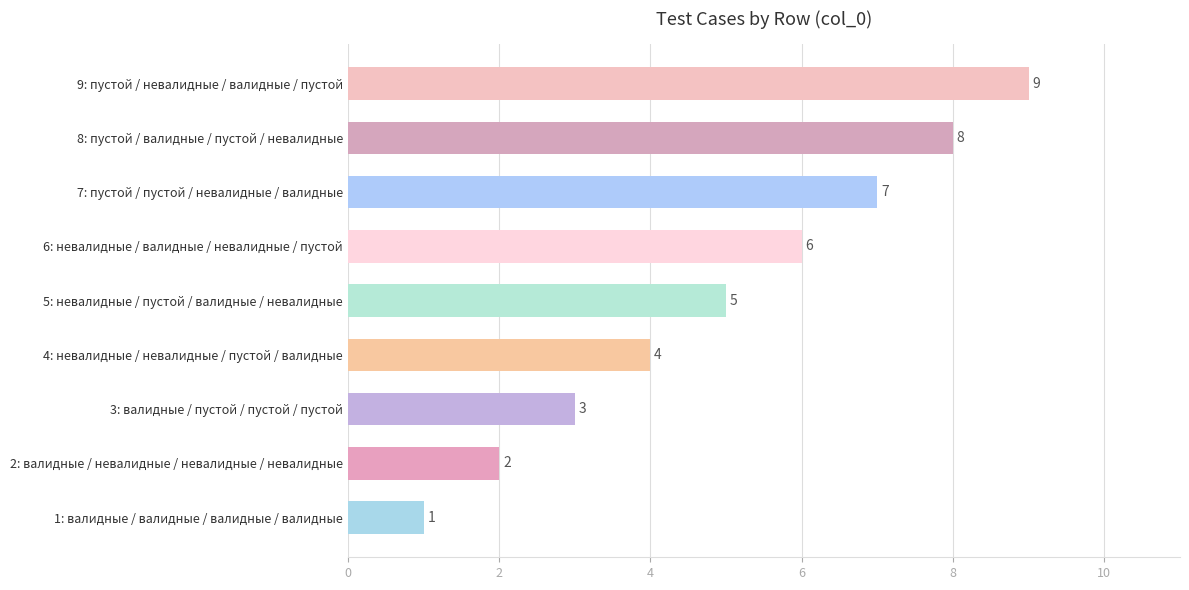

Rank the categories by value from lowest to highest.

1: валидные / валидные / валидные / валидные, 2: валидные / невалидные / невалидные / невалидные, 3: валидные / пустой / пустой / пустой, 4: невалидные / невалидные / пустой / валидные, 5: невалидные / пустой / валидные / невалидные, 6: невалидные / валидные / невалидные / пустой, 7: пустой / пустой / невалидные / валидные, 8: пустой / валидные / пустой / невалидные, 9: пустой / невалидные / валидные / пустой